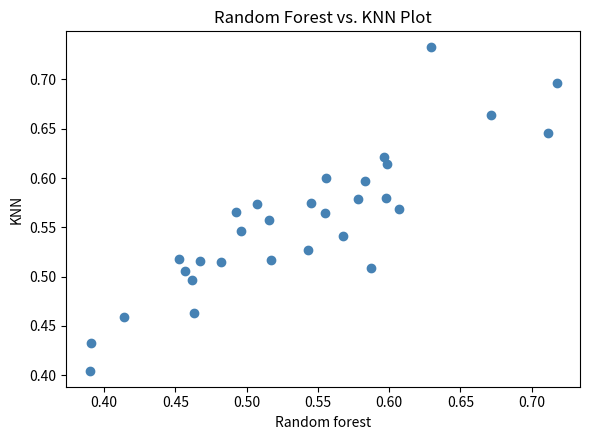

What is the range of X values (max minus min)?

0.3